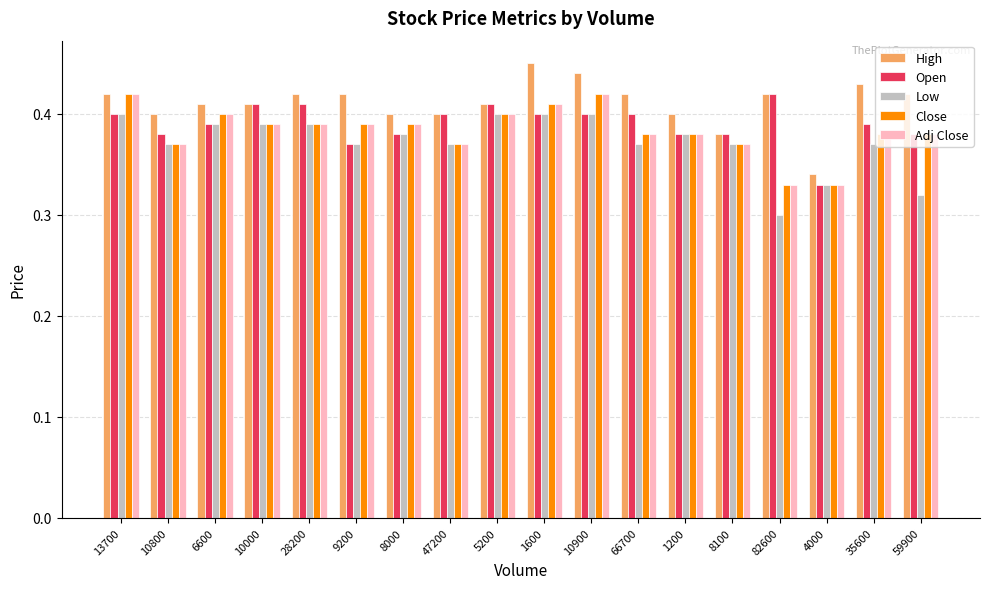

At which category does the chart reach its peak across all series?

1600